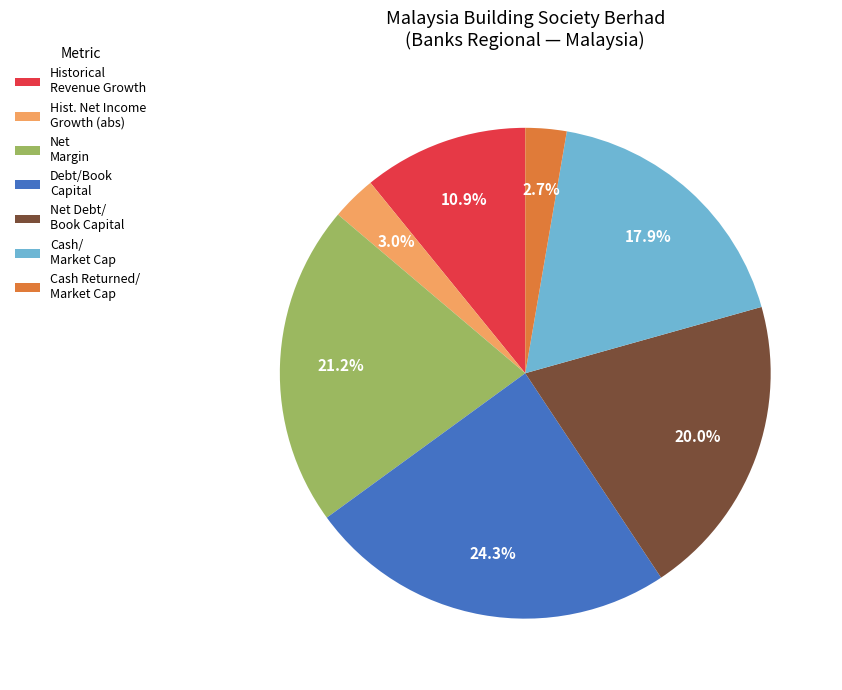

How many segments does this pie chart have?

7